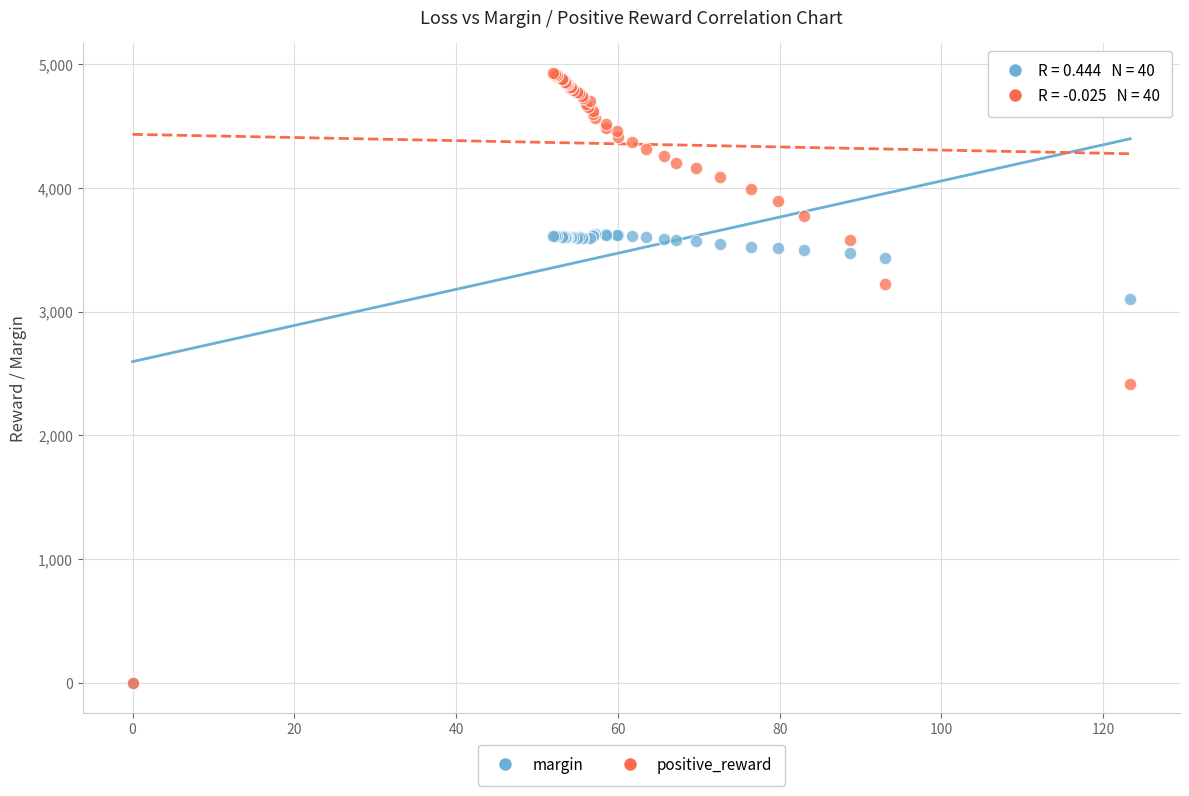

In the margin series, what Y value is closest to 1814?

3101.7